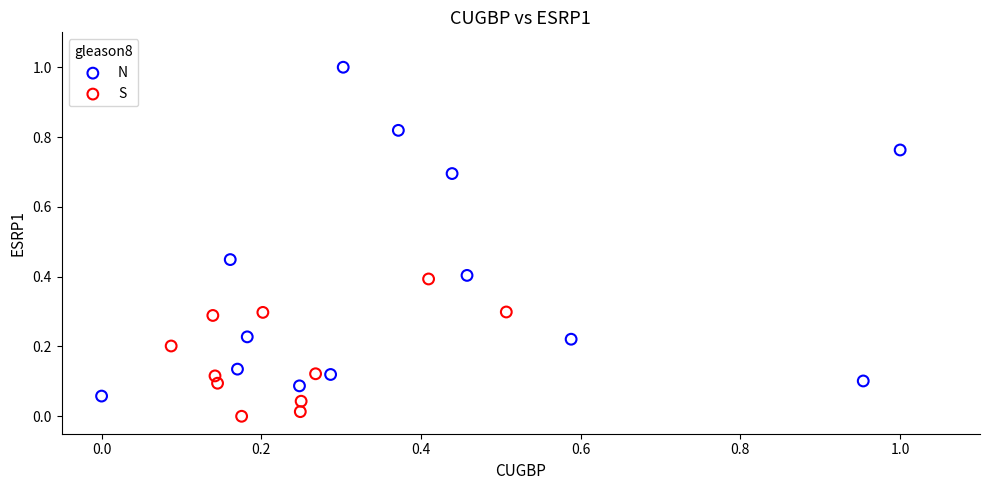

What are all the series names shown in the legend?

N, S